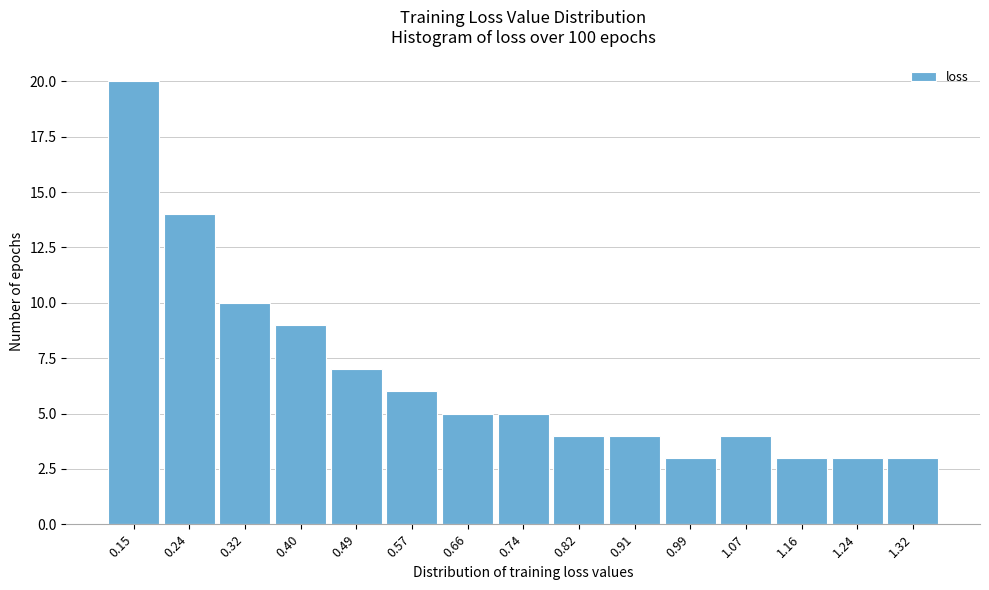

Reading right to left, transcribe all the data shown in this chart.

3	3	3	4	3	4	4	5	5	6	7	9	10	14	20